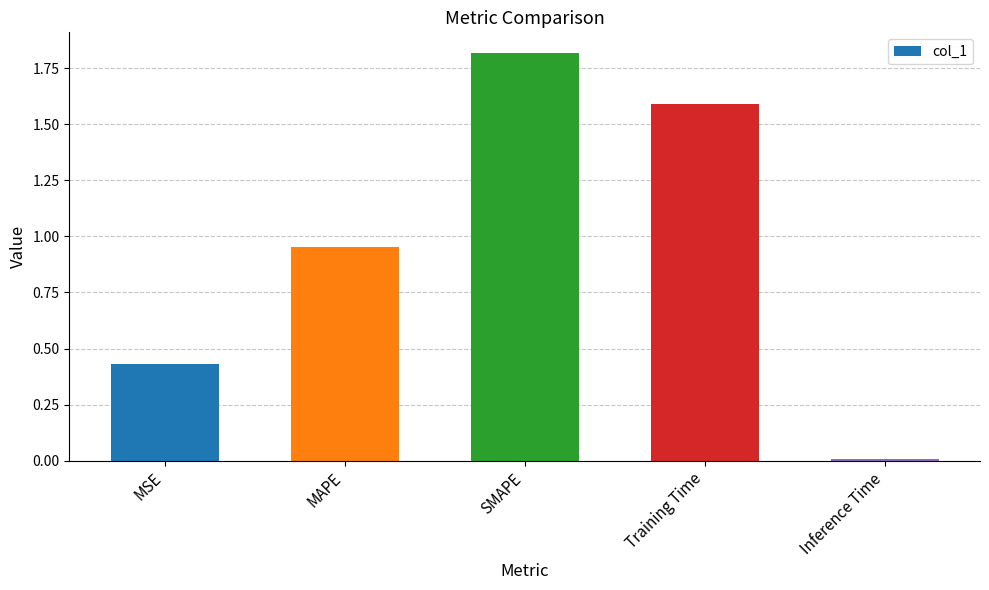

The chart shows a value of 0.0 at Inference Time. True or false?

True